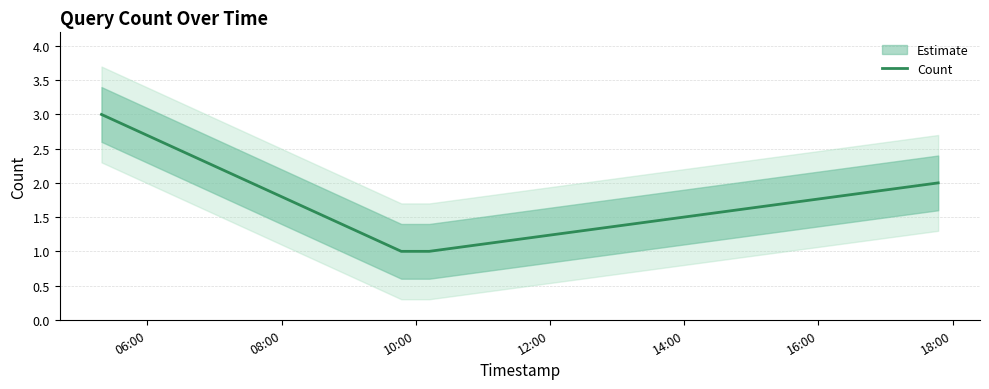

Is it true that the value at 14:00 is 1?

True